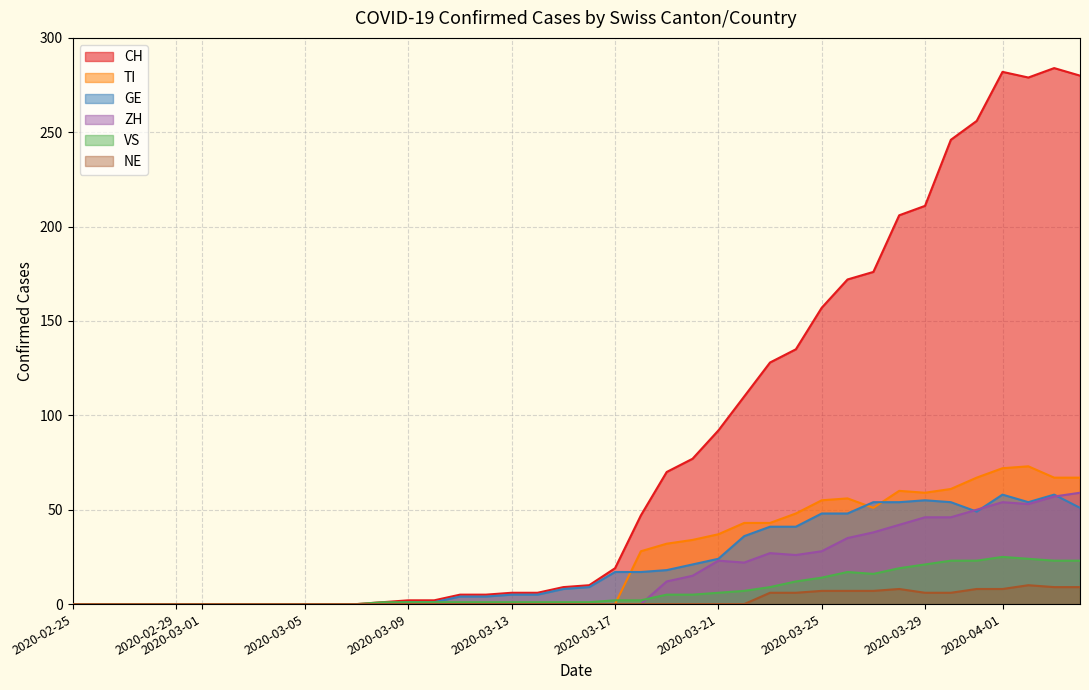

Is the value of NE at 2020-03-17 greater than the value of GE at 2020-06-02?

No